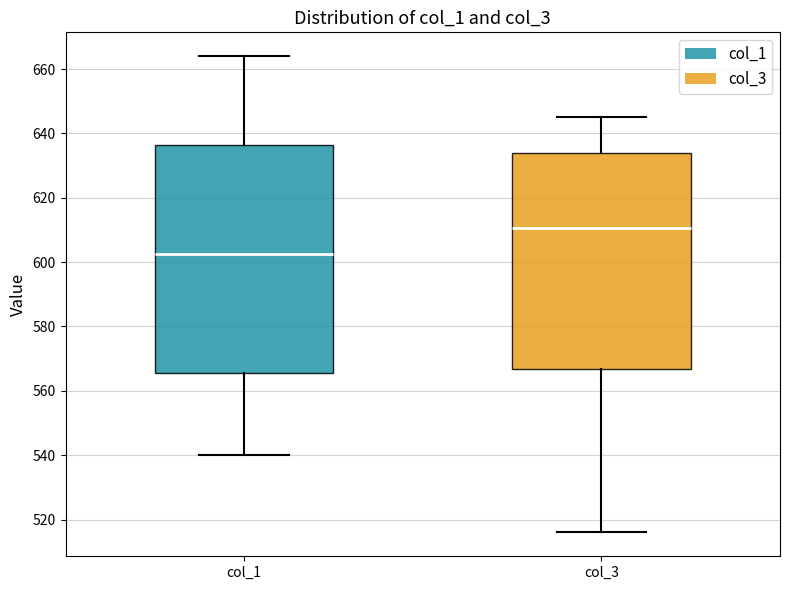

Which box is the tallest, from its lower edge to its upper edge?

col_1